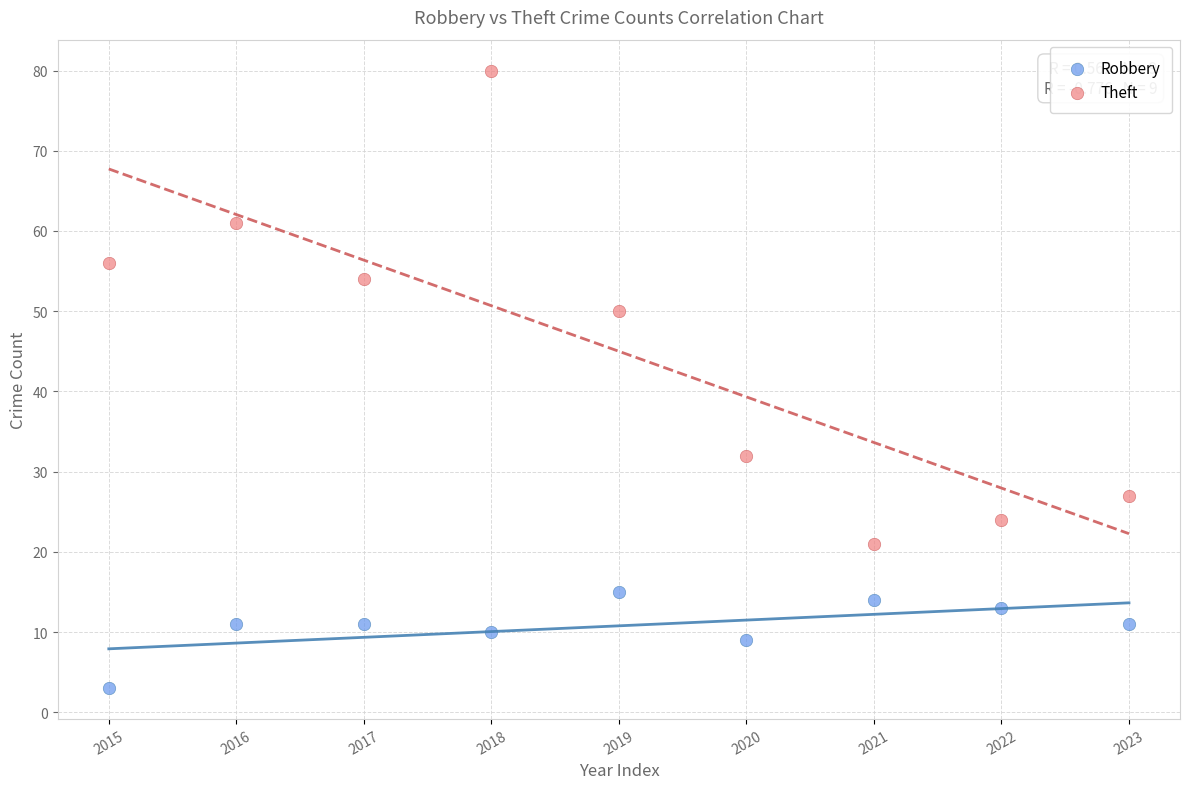

Which series contains the highest Y value?

Theft